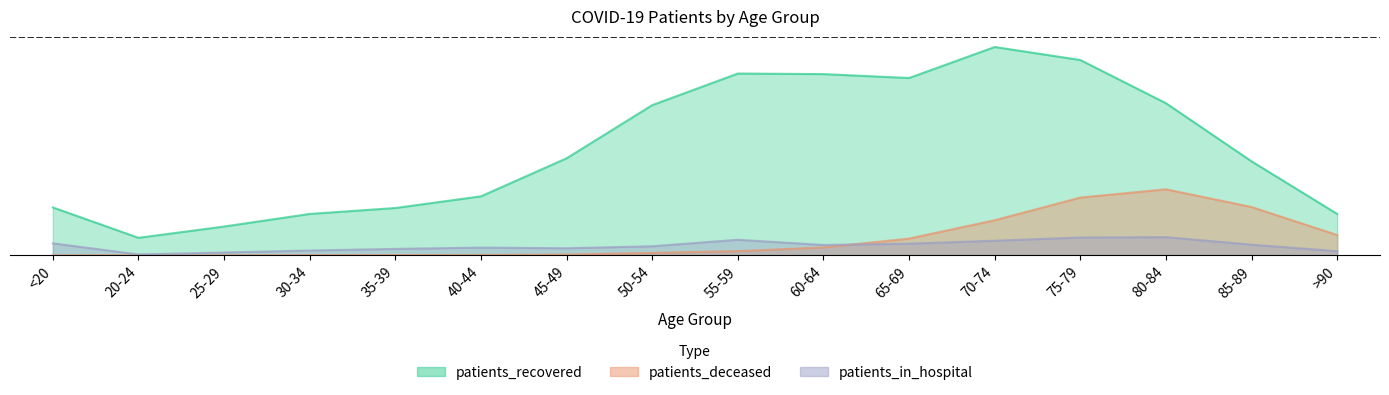

What is the label of the 10th point from the right?

45-49